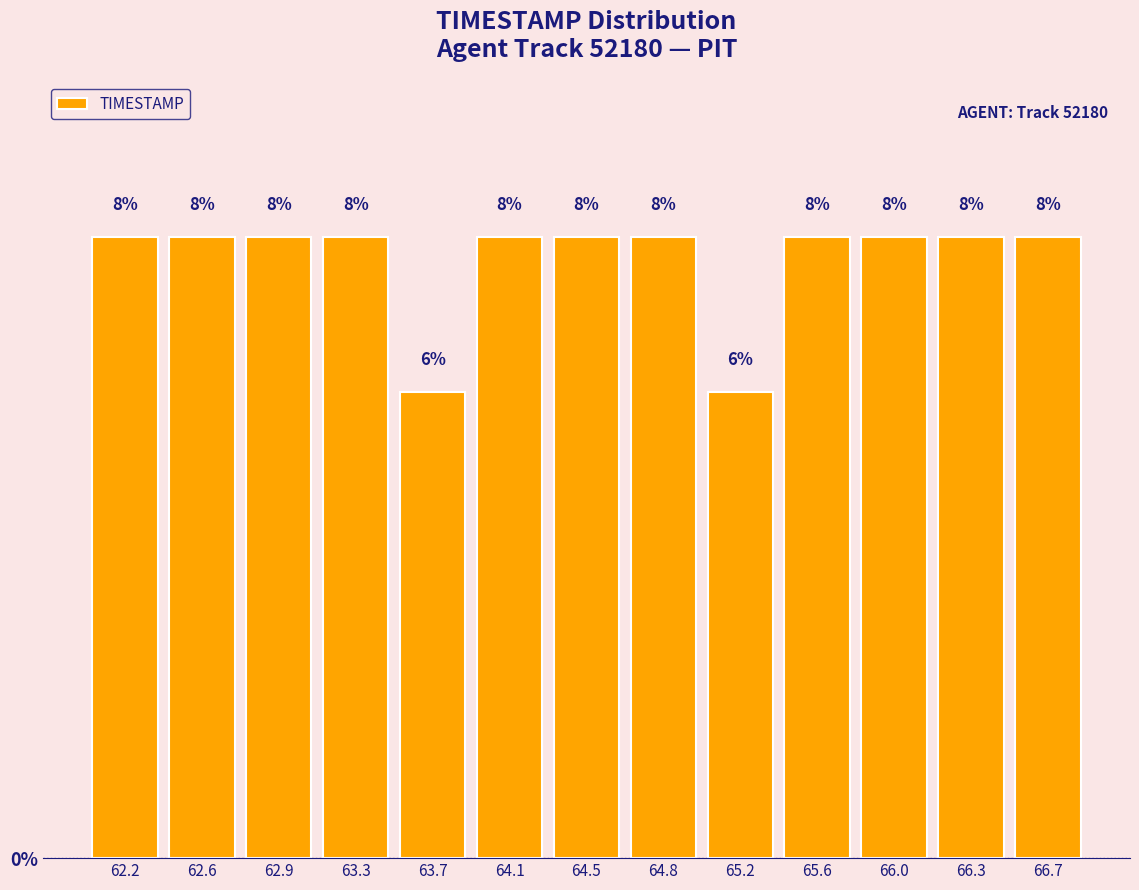

How tall is the bar that spans 63.15 to 63.50 on the x-axis? The bar edges are not printed on the chart, so give them approximately, as read against the axis.

8